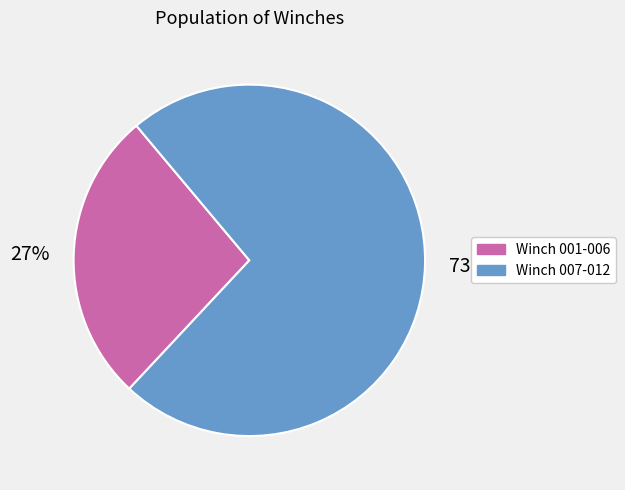

Combined, do Winch 001-006 and Winch 007-012 account for over 50%?

Yes